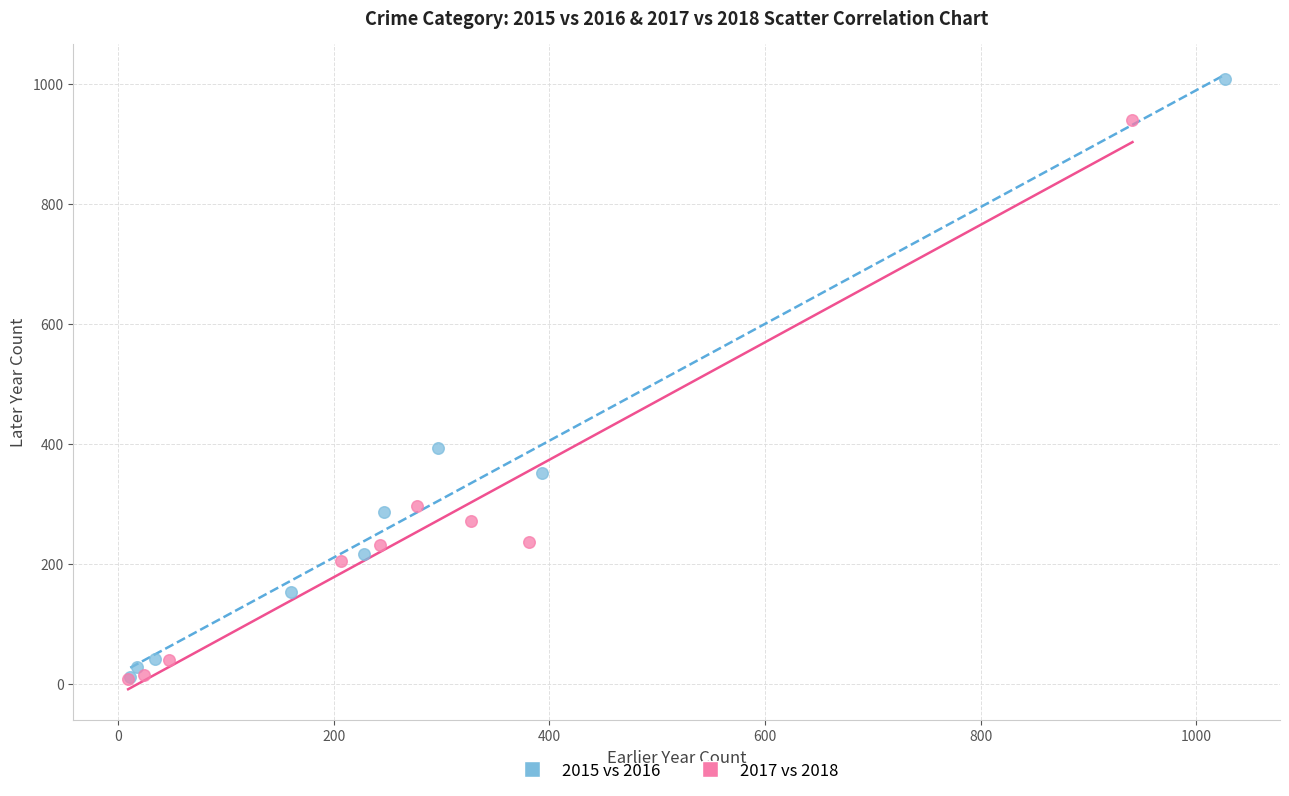

Which series has the widest spread of Y values?

2015 vs 2016